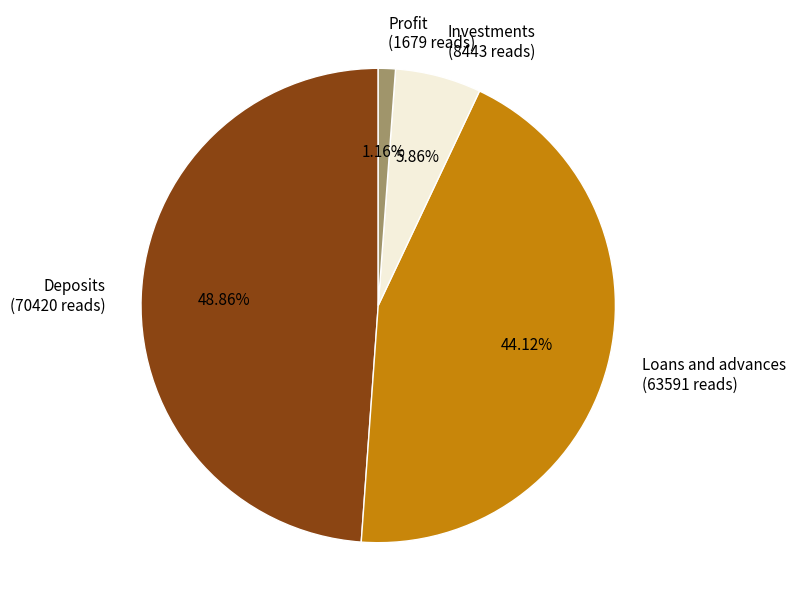

Between Deposits and Loans and advances, which is larger?

Deposits